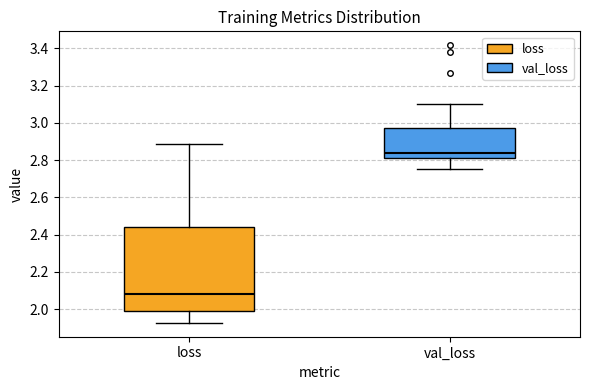

Which box has the highest median line?

val_loss